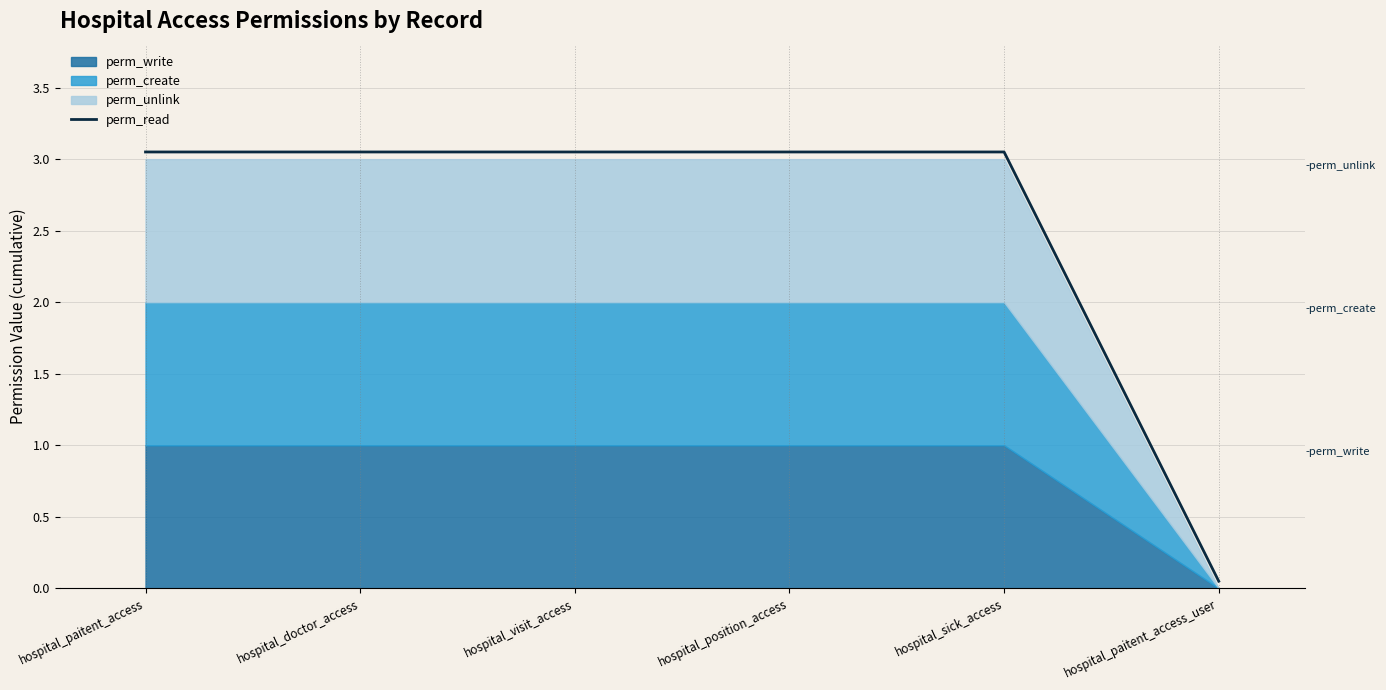

Which category has the lowest value across all series?

hospital_paitent_access_user